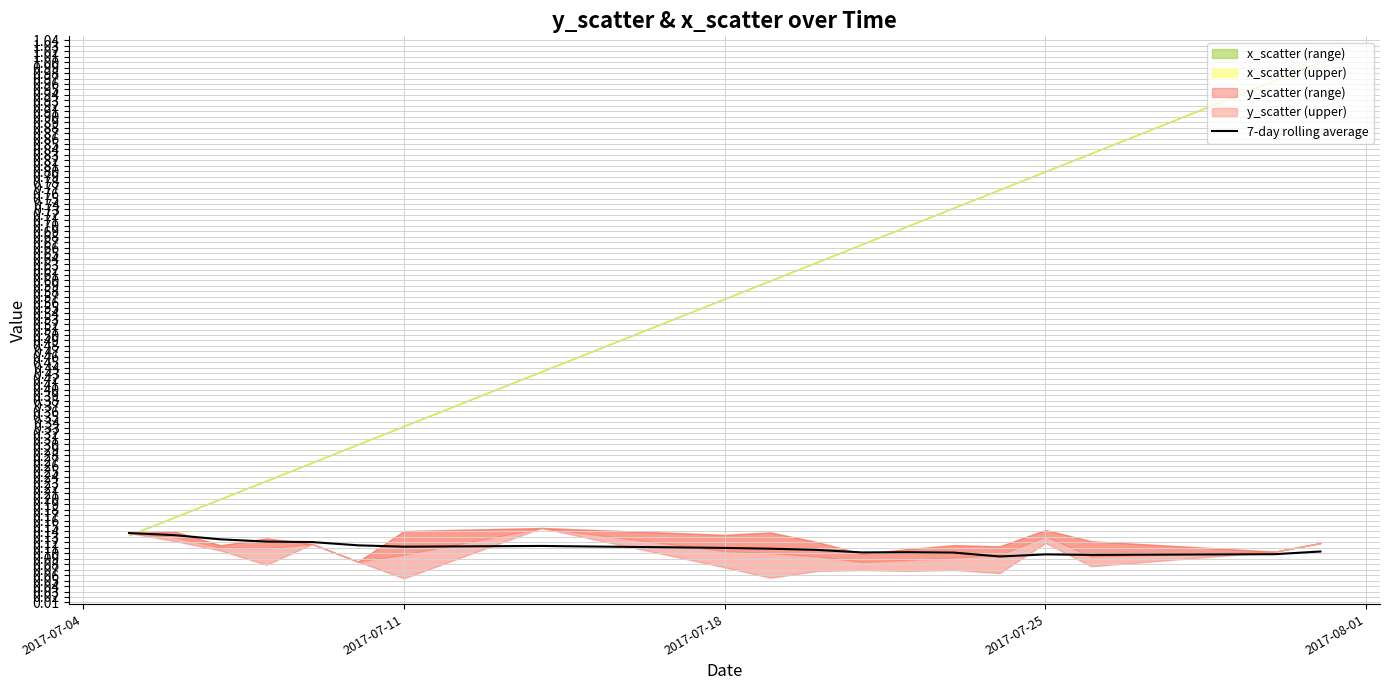

The value of 7-day rolling average at 2017-07-18 is 0.2. True or false?

False